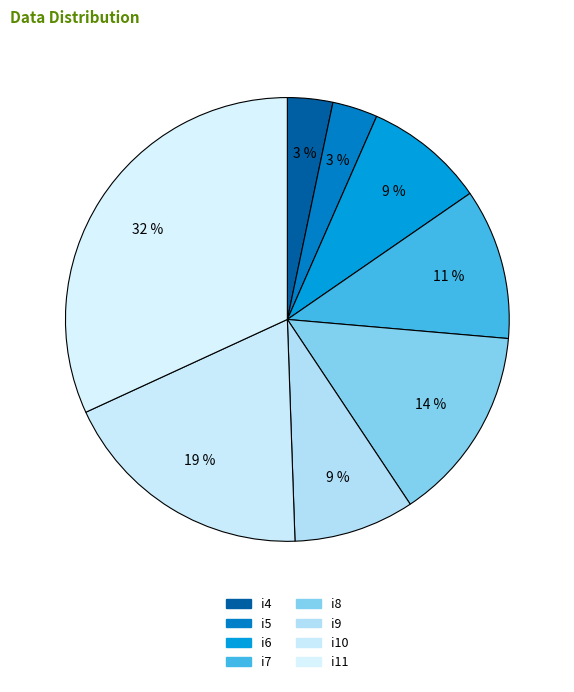

How many segments does this pie chart have?

8